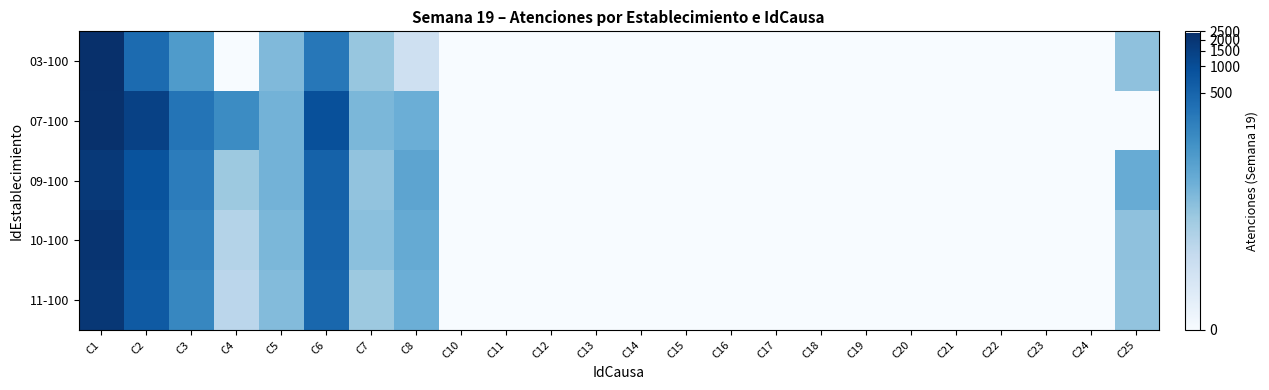

Reading right to left, what are all the values shown in this chart?

03-100: C25=3.2	C24=0.0	C23=0.0	C22=0.0	C21=0.0	C20=0.0	C19=0.0	C18=0.0	C17=0.0	C16=0.0	C15=0.0	C14=0.0	C13=0.0	C12=0.0	C11=0.0	C10=0.0	C8=1.6	C7=3.0	C6=5.7	C5=3.5	C4=0.0	C3=4.5	C2=6.0	C1=7.8
07-100: C25=0.0	C24=0.0	C23=0.0	C22=0.0	C21=0.0	C20=0.0	C19=0.0	C18=0.0	C17=0.0	C16=0.0	C15=0.0	C14=0.0	C13=0.0	C12=0.0	C11=0.0	C10=0.0	C8=3.9	C7=3.6	C6=6.8	C5=3.7	C4=5.0	C3=5.7	C2=7.3	C1=7.7
09-100: C25=4.0	C24=0.0	C23=0.0	C22=0.0	C21=0.0	C20=0.0	C19=0.0	C18=0.0	C17=0.0	C16=0.0	C15=0.0	C14=0.0	C13=0.0	C12=0.0	C11=0.0	C10=0.0	C8=4.2	C7=3.1	C6=6.3	C5=3.7	C4=2.9	C3=5.5	C2=6.7	C1=7.5
10-100: C25=3.2	C24=0.0	C23=0.0	C22=0.0	C21=0.0	C20=0.0	C19=0.0	C18=0.0	C17=0.0	C16=0.0	C15=0.0	C14=0.0	C13=0.0	C12=0.0	C11=0.0	C10=0.0	C8=4.0	C7=3.3	C6=6.2	C5=3.6	C4=2.4	C3=5.3	C2=6.6	C1=7.7
11-100: C25=3.1	C24=0.0	C23=0.0	C22=0.0	C21=0.0	C20=0.0	C19=0.0	C18=0.0	C17=0.0	C16=0.0	C15=0.0	C14=0.0	C13=0.0	C12=0.0	C11=0.0	C10=0.0	C8=3.9	C7=2.9	C6=6.1	C5=3.4	C4=2.2	C3=5.2	C2=6.5	C1=7.6